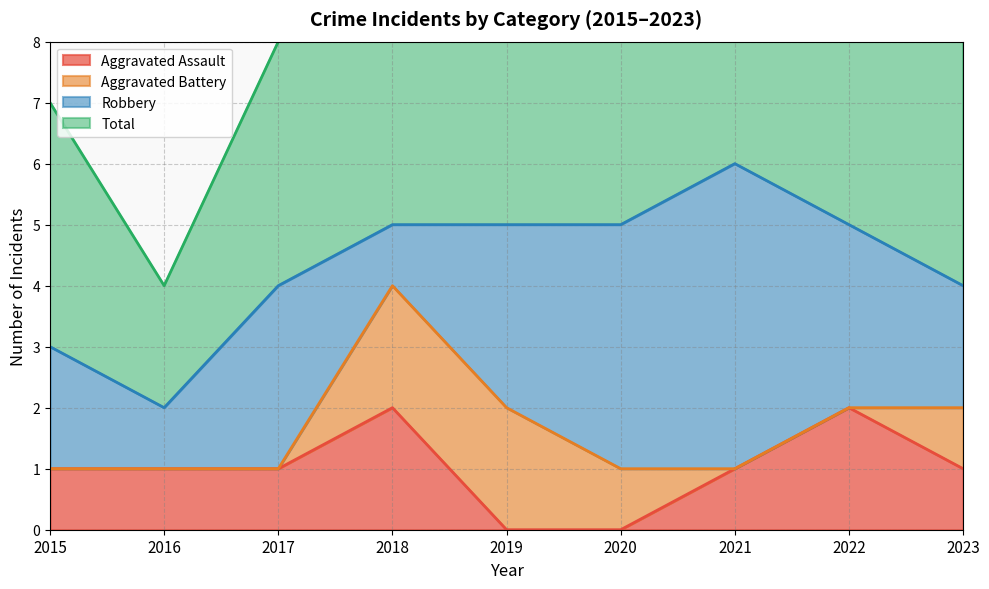

At how many categories does at least one series exceed 4?

8